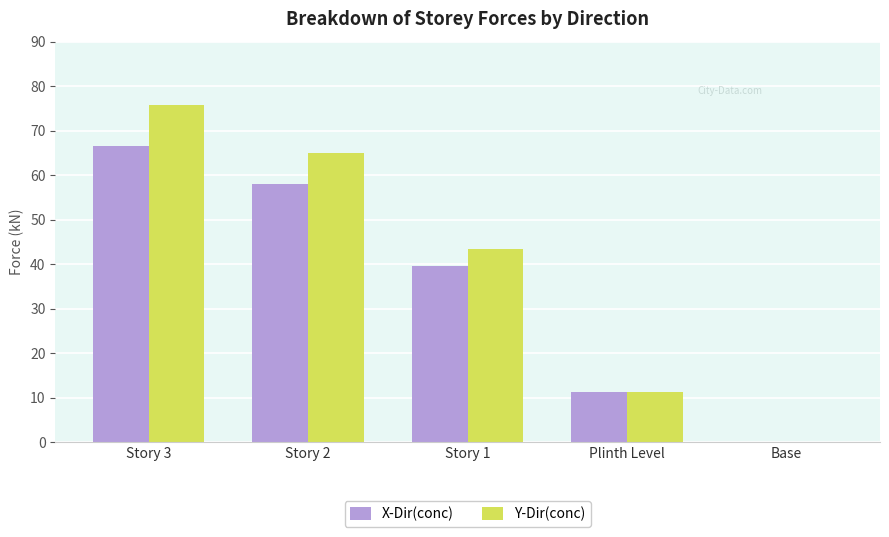

Which series has the largest total across all categories?

Y-Dir(conc)